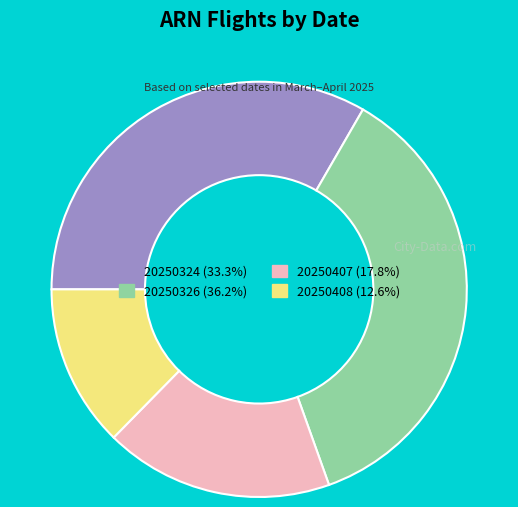

Rank the categories by value from highest to lowest.

20250326, 20250324, 20250407, 20250408